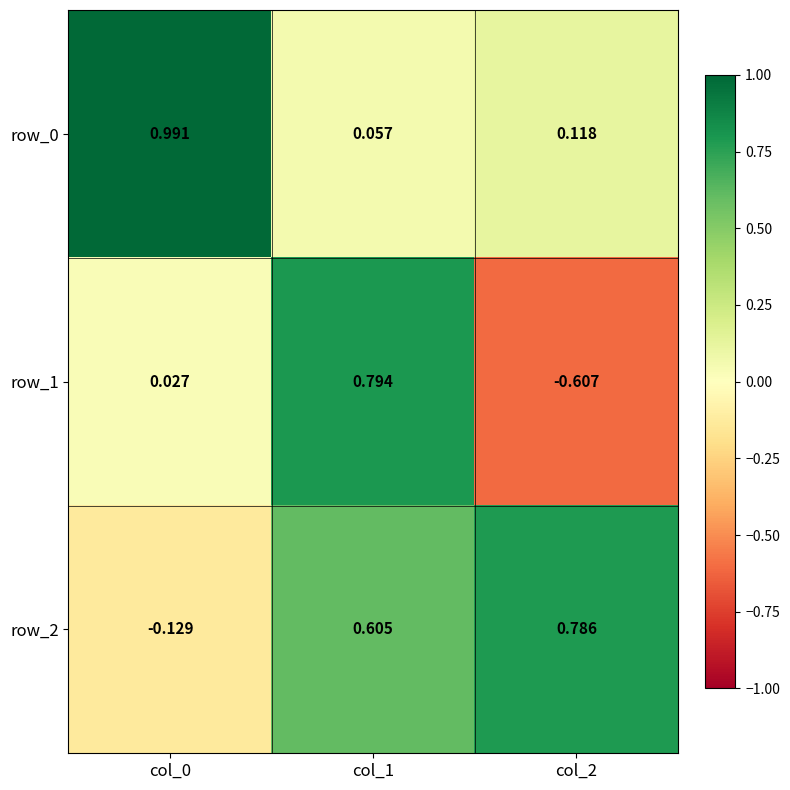

Is the value of row_0 at col_0 greater than the value of row_1 at col_0?

Yes